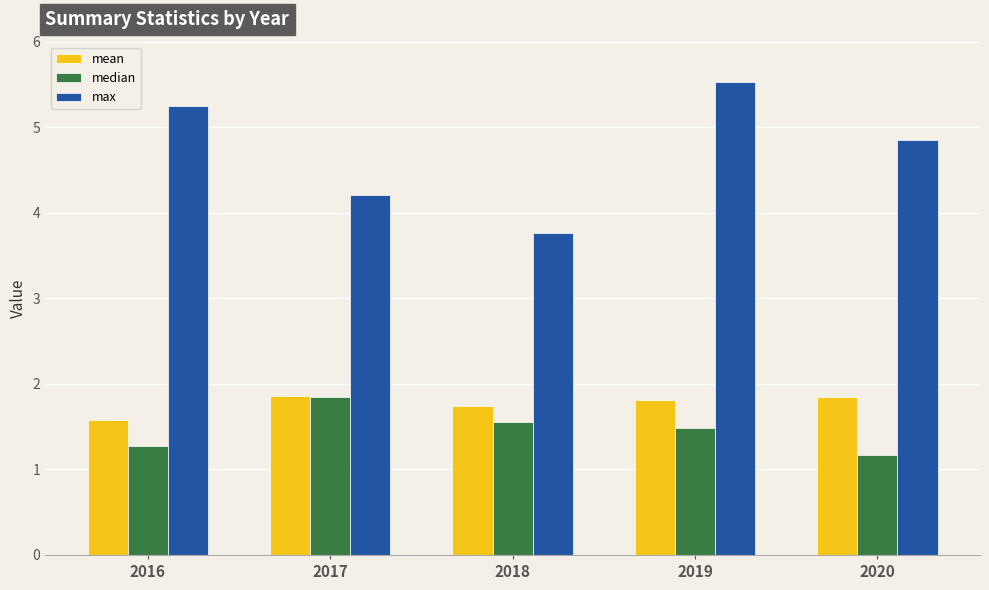

Which label corresponds to the smallest value in the chart?

2020